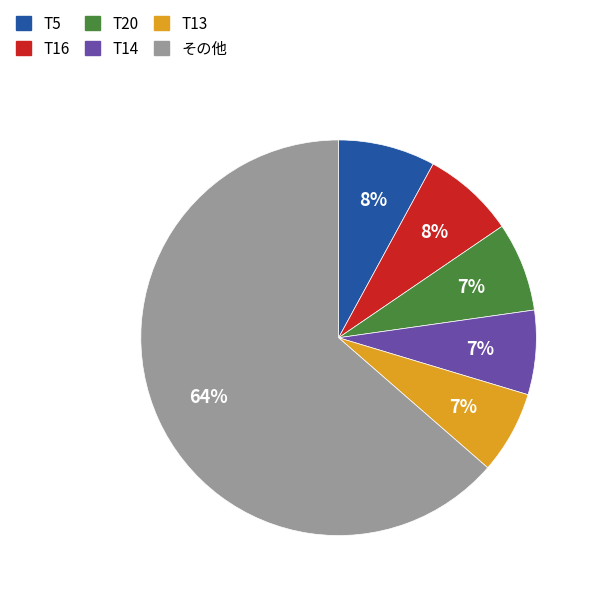

Is there a majority slice in this chart?

Yes